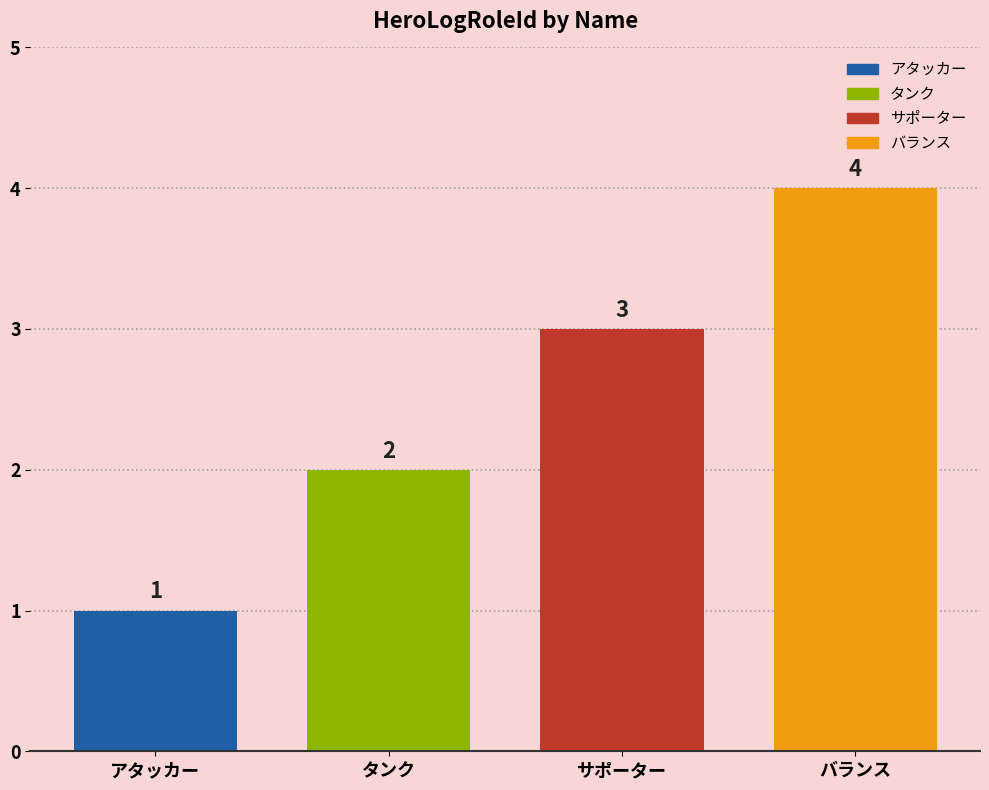

Rank the series by their maximum value, from highest to lowest.

バランス, サポーター, タンク, アタッカー